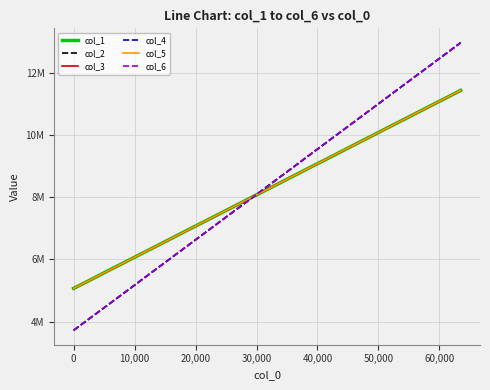

What is the difference between the second highest and second lowest values in the col_3 series?

5970375